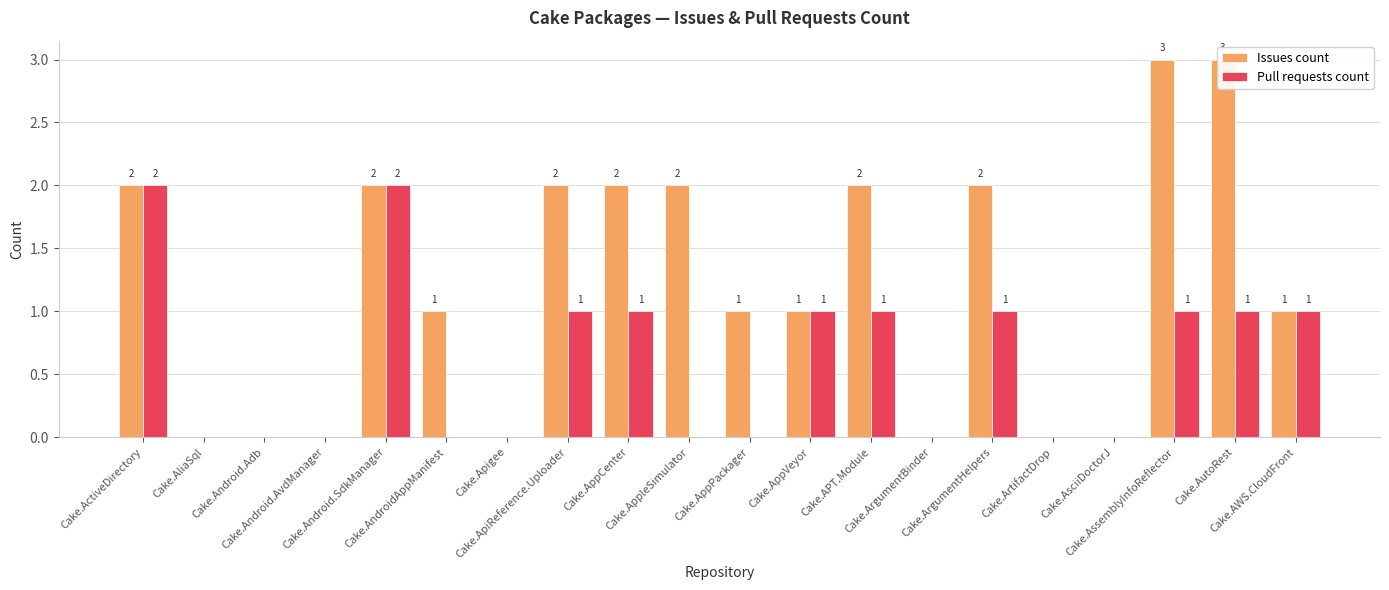

Is the value of Issues count at Cake.AppVeyor greater than the value of Pull requests count at Cake.AssemblyInfoReflector?

No